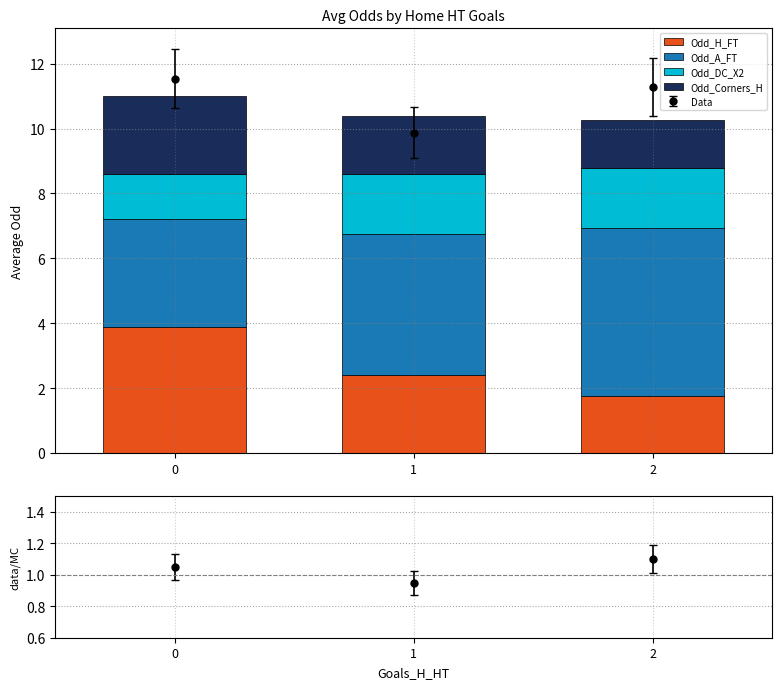

How many Odd_Corners_H values are between 1 and 2?

2